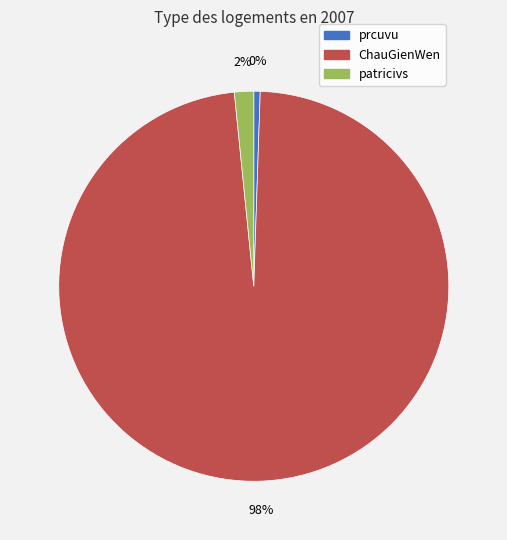

To the nearest percent, what is the difference between the largest and smallest slice percentages?

97%